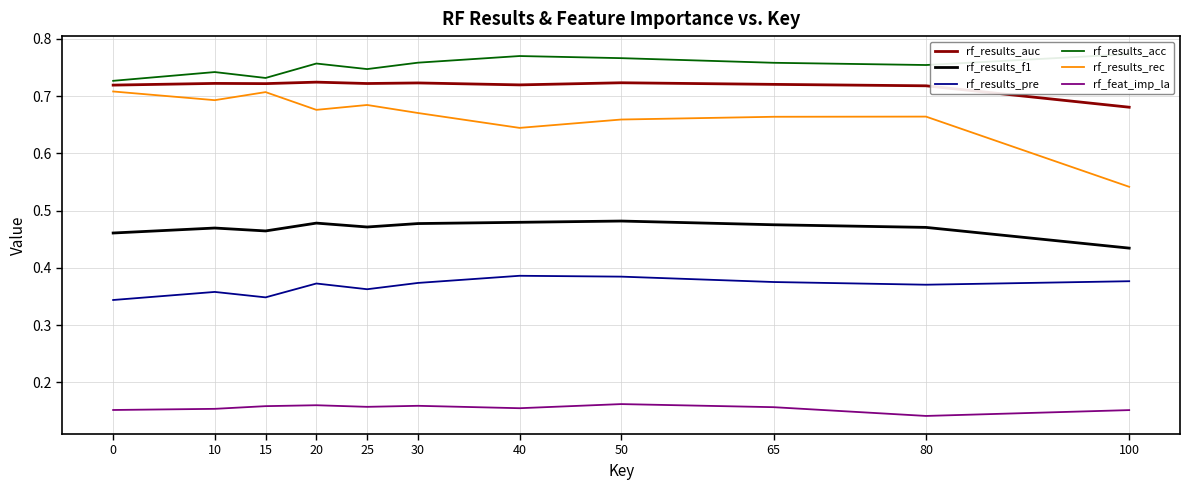

True or false: rf_results_f1 and rf_results_rec cross at least once.

False